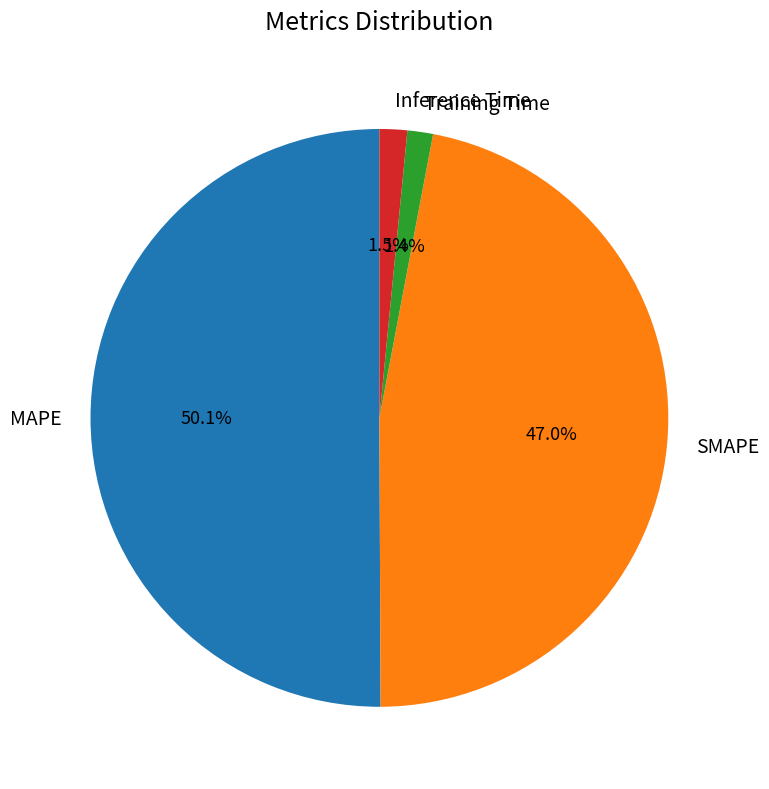

How many slices are in this pie chart?

4